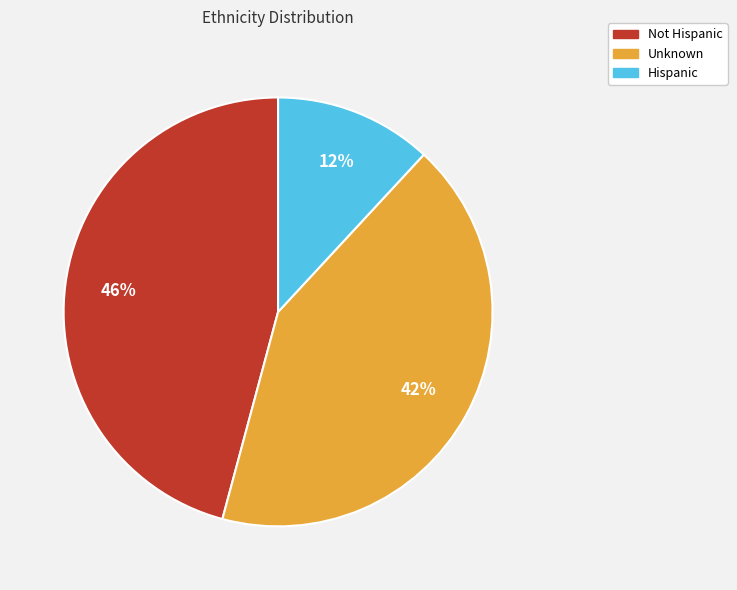

Is there any slice that represents more than half of the pie?

No